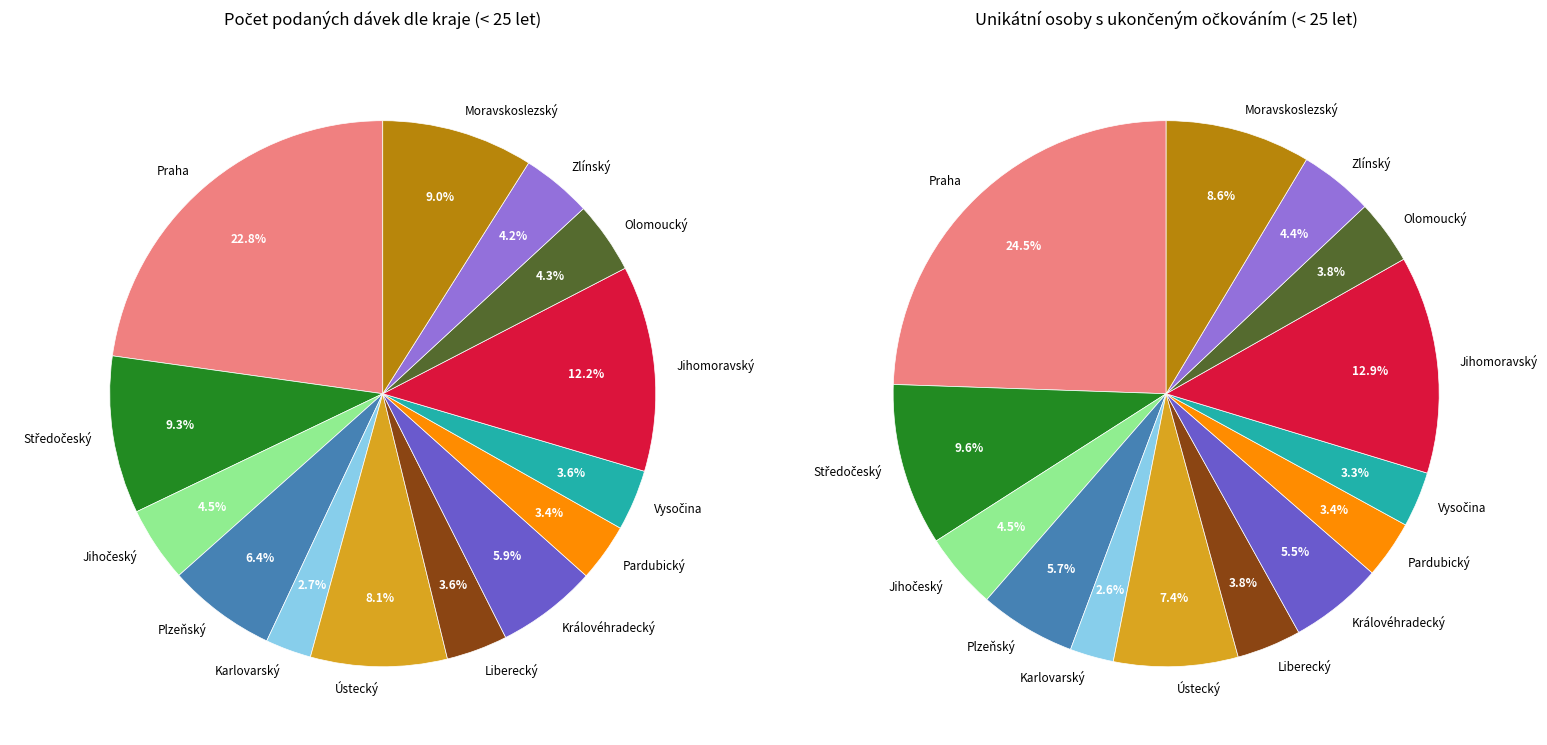

Which slice is the smallest?

Karlovarský